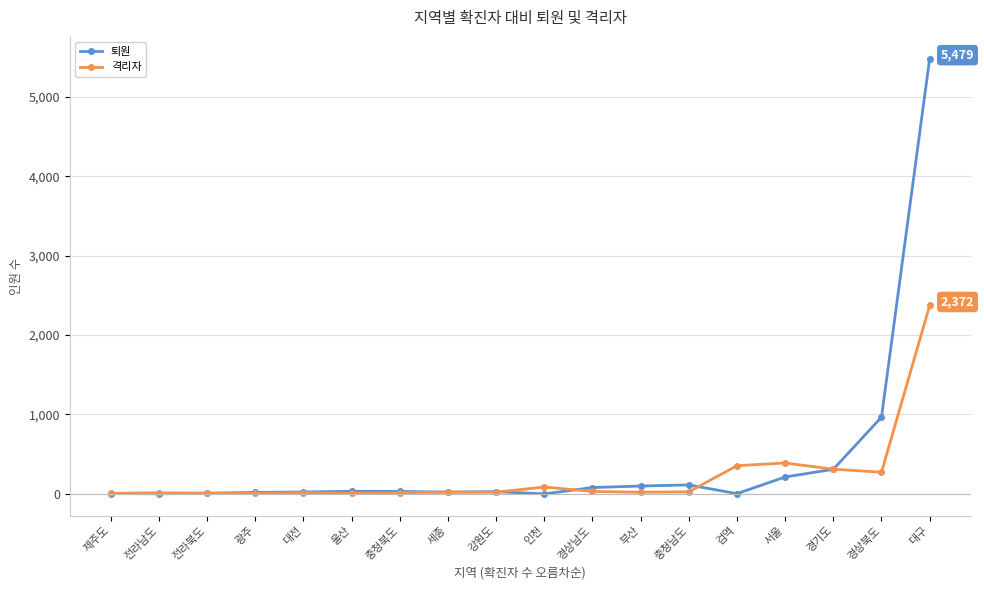

How many lines are shown in the chart?

2